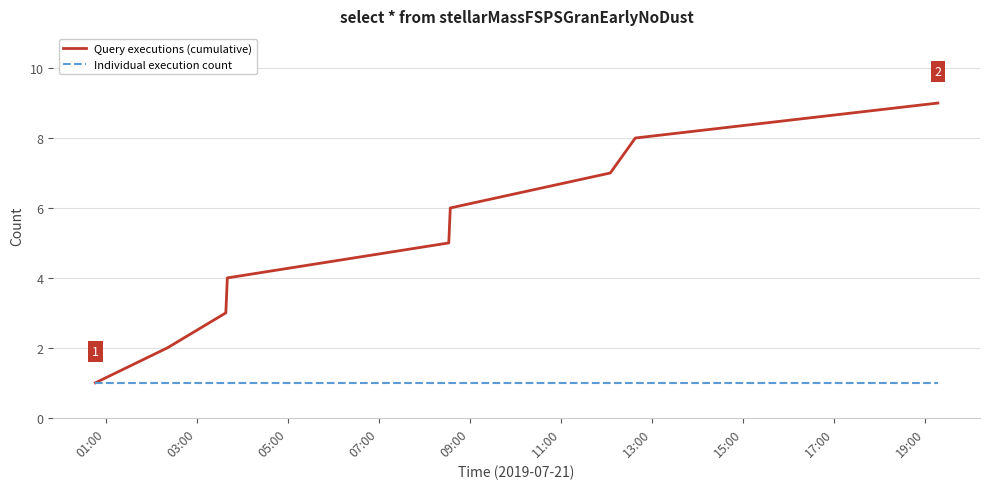

What is the highest value of the Query executions (cumulative) series?

9